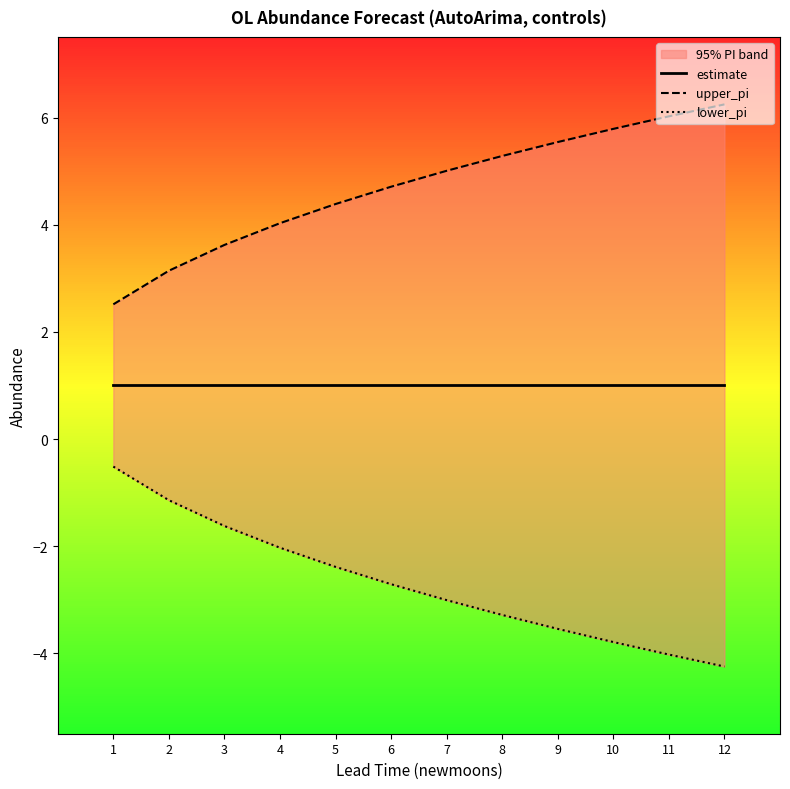

What is the value of the upper_pi point at the 5th from the left?

4.4